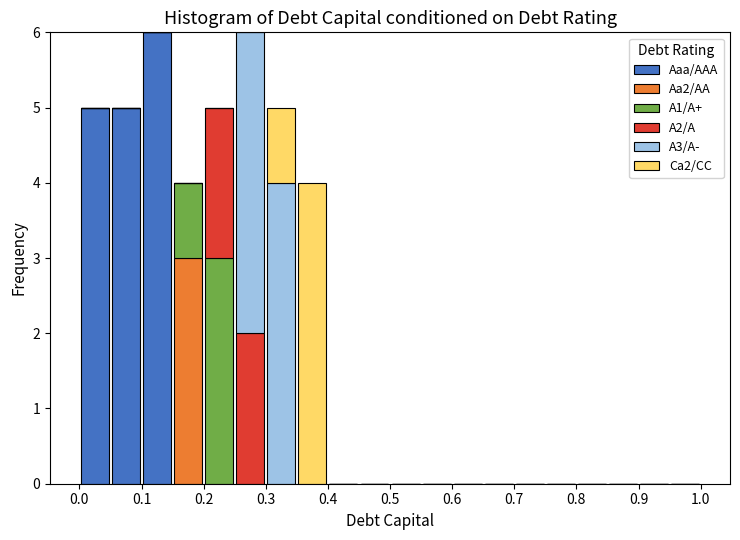

What is the total height of the stacked bar covering 0.05 to 0.10 on the x-axis? The values are not printed on the chart, so give them approximately, as read against the axis.

5